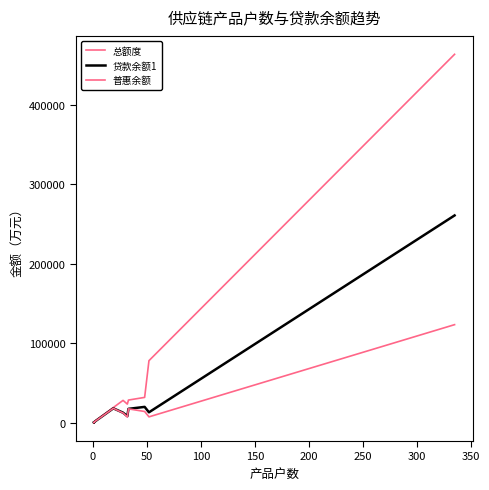

Reading left to right, list all the values displayed in this chart.

总额度: 450.0	100.0	800.0	2000.0	19000.0	28000.0	23299.0	28400.0	31760.0	78000.0	463850.0
贷款余额1: 90.9	0.6	33.2	1453.2	17983.4	12521.2	8073.0	17323.4	19806.3	12983.9	260918.1
普惠余额: 90.9	0.6	33.2	1453.2	17983.4	12132.7	7140.5	17323.4	14008.0	7249.1	123365.1